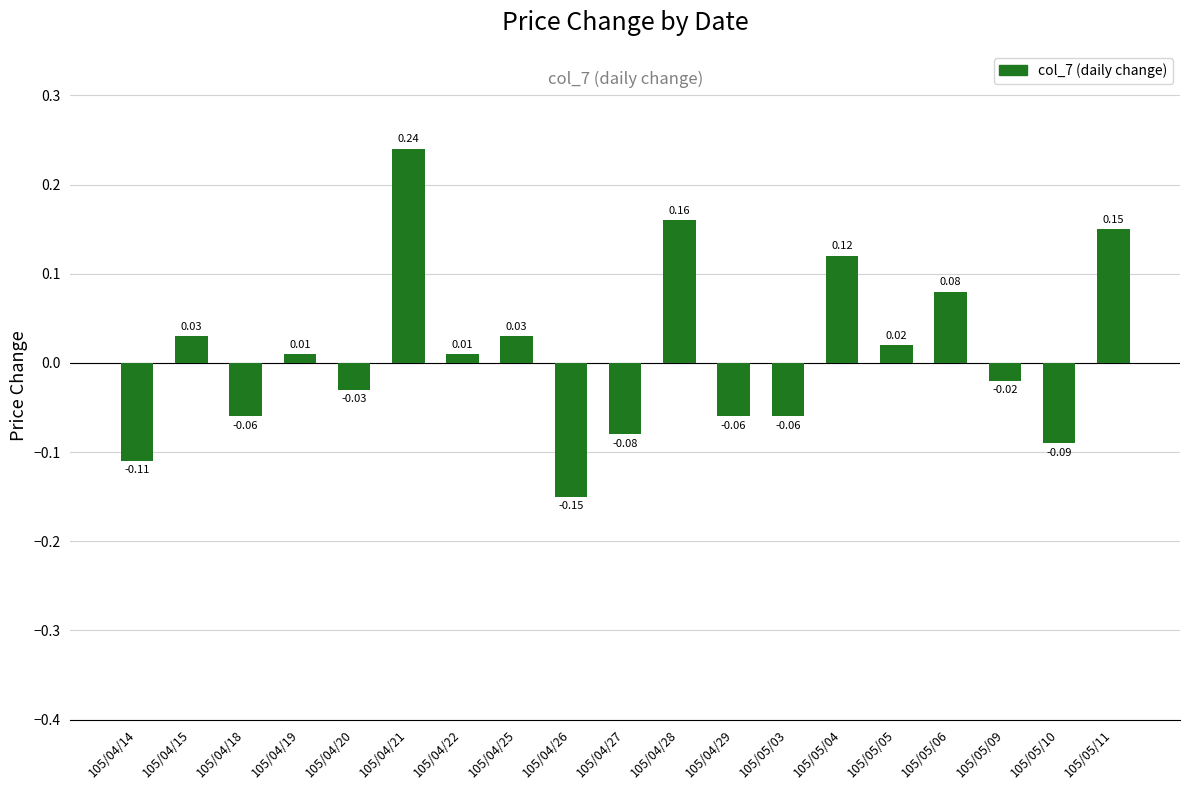

What is the difference between the maximum and minimum values?

0.4